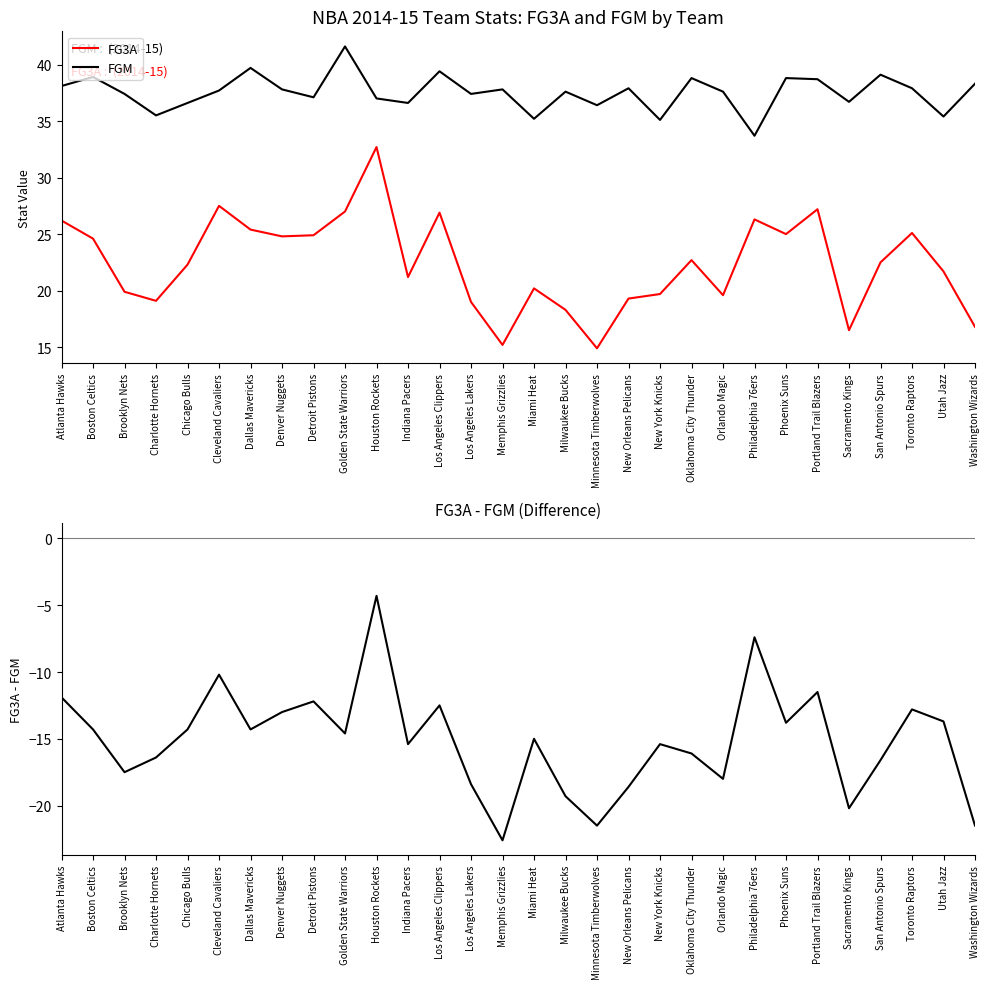

At which label does FG3A - FGM first exceed -14?

Atlanta Hawks